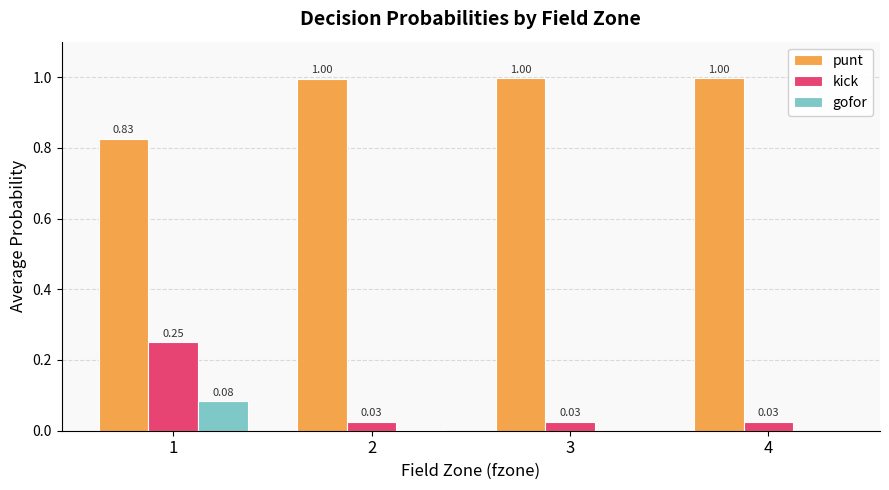

Which series has the largest total across all categories?

punt